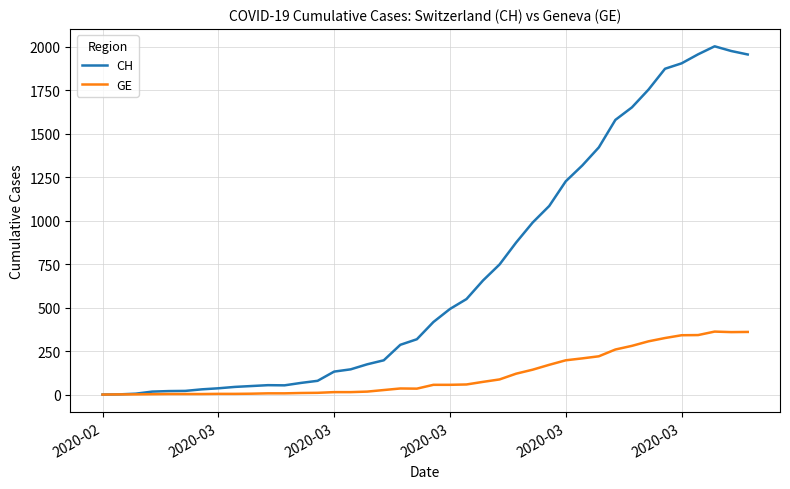

Count the number of data series in this chart.

2